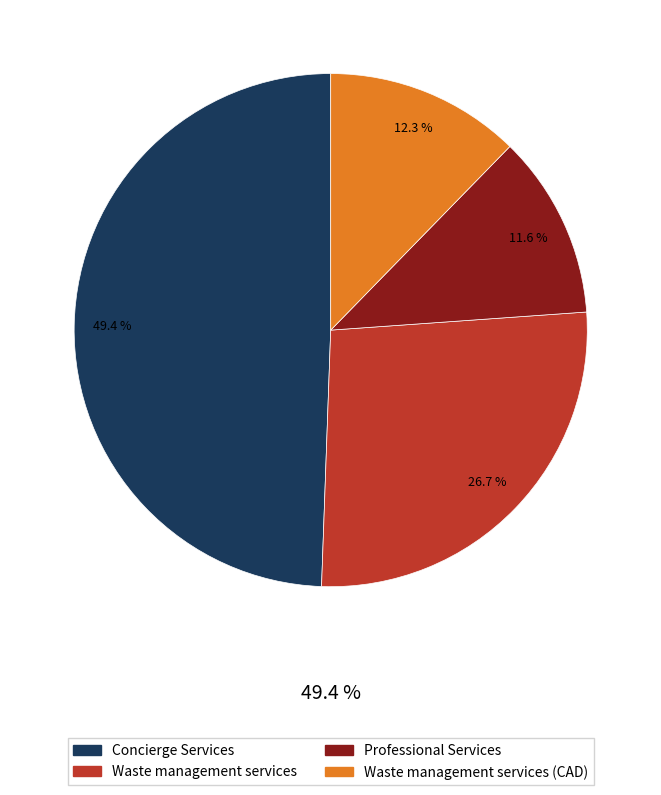

Is there any slice that represents more than half of the pie?

No